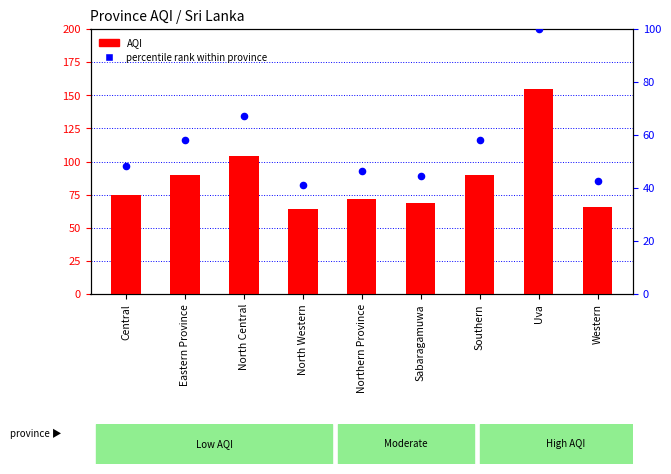

Which series contains the highest Y value?

AQI